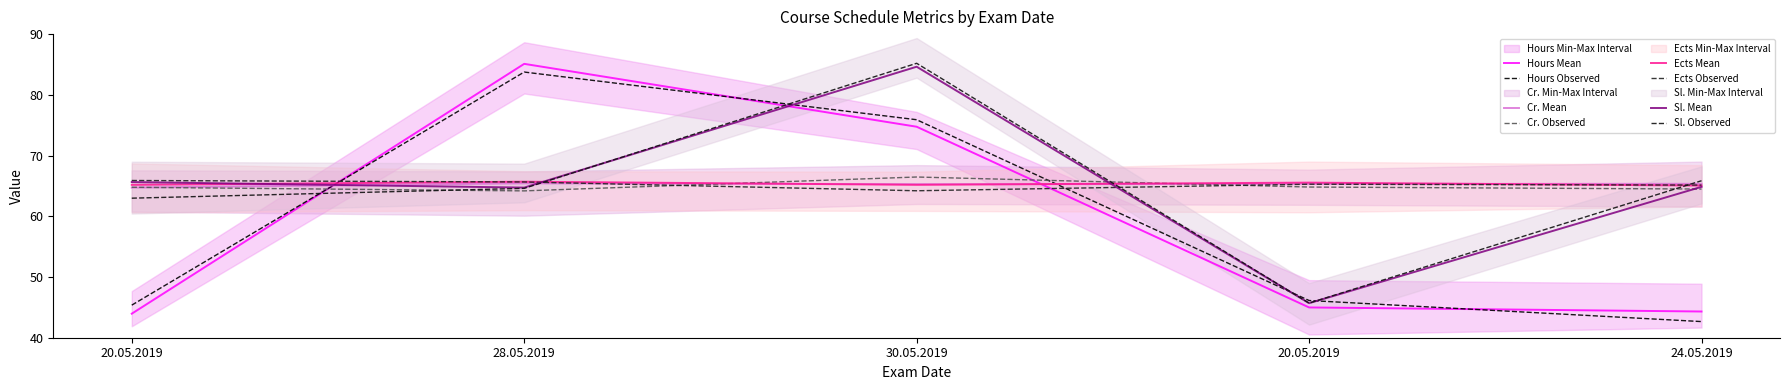

Does the chart have visible grid lines?

No